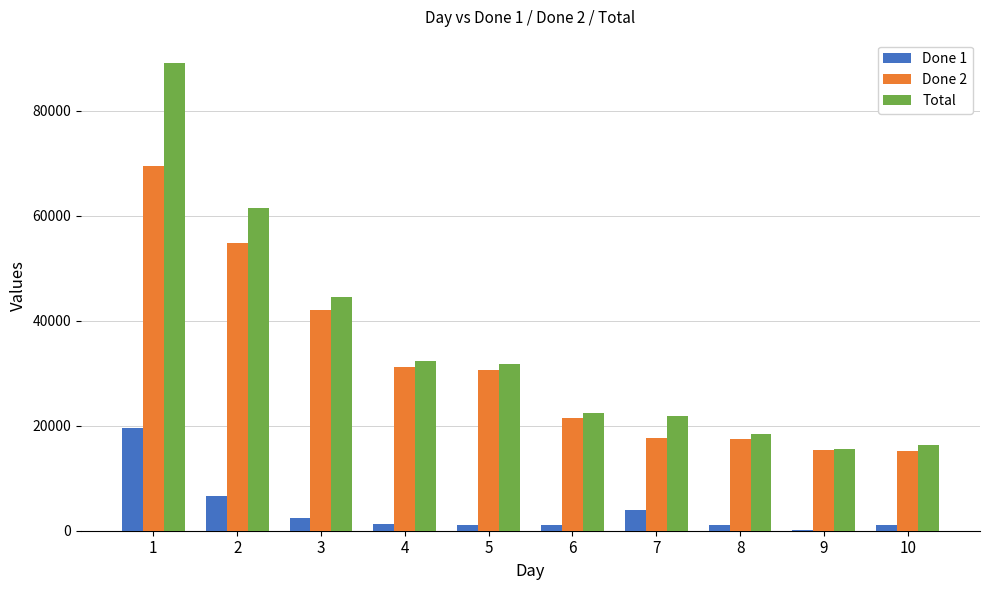

Between 1 and 5, which series saw the biggest shift?

Total